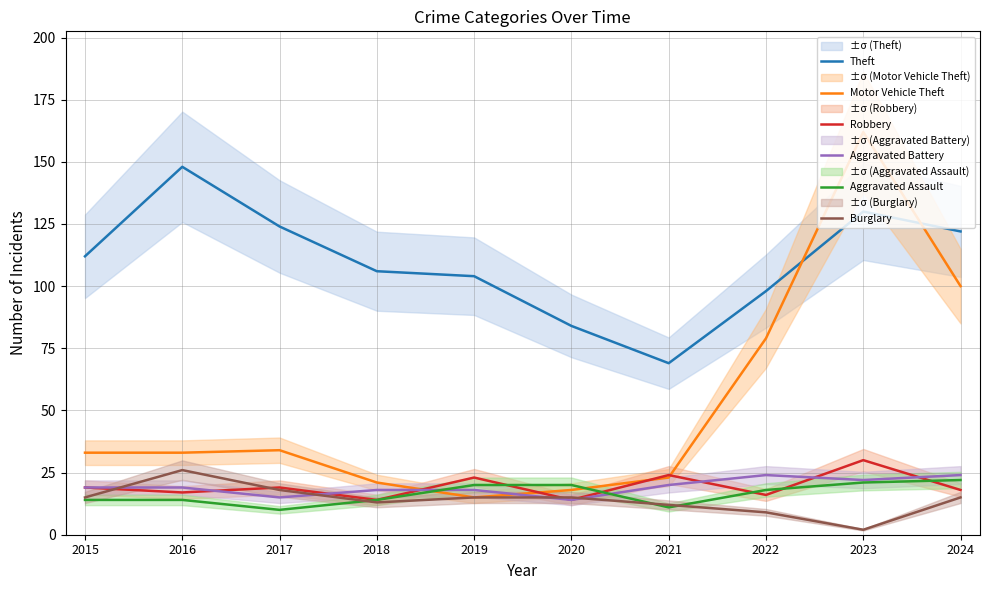

True or false: Theft and Burglary cross at least once.

False